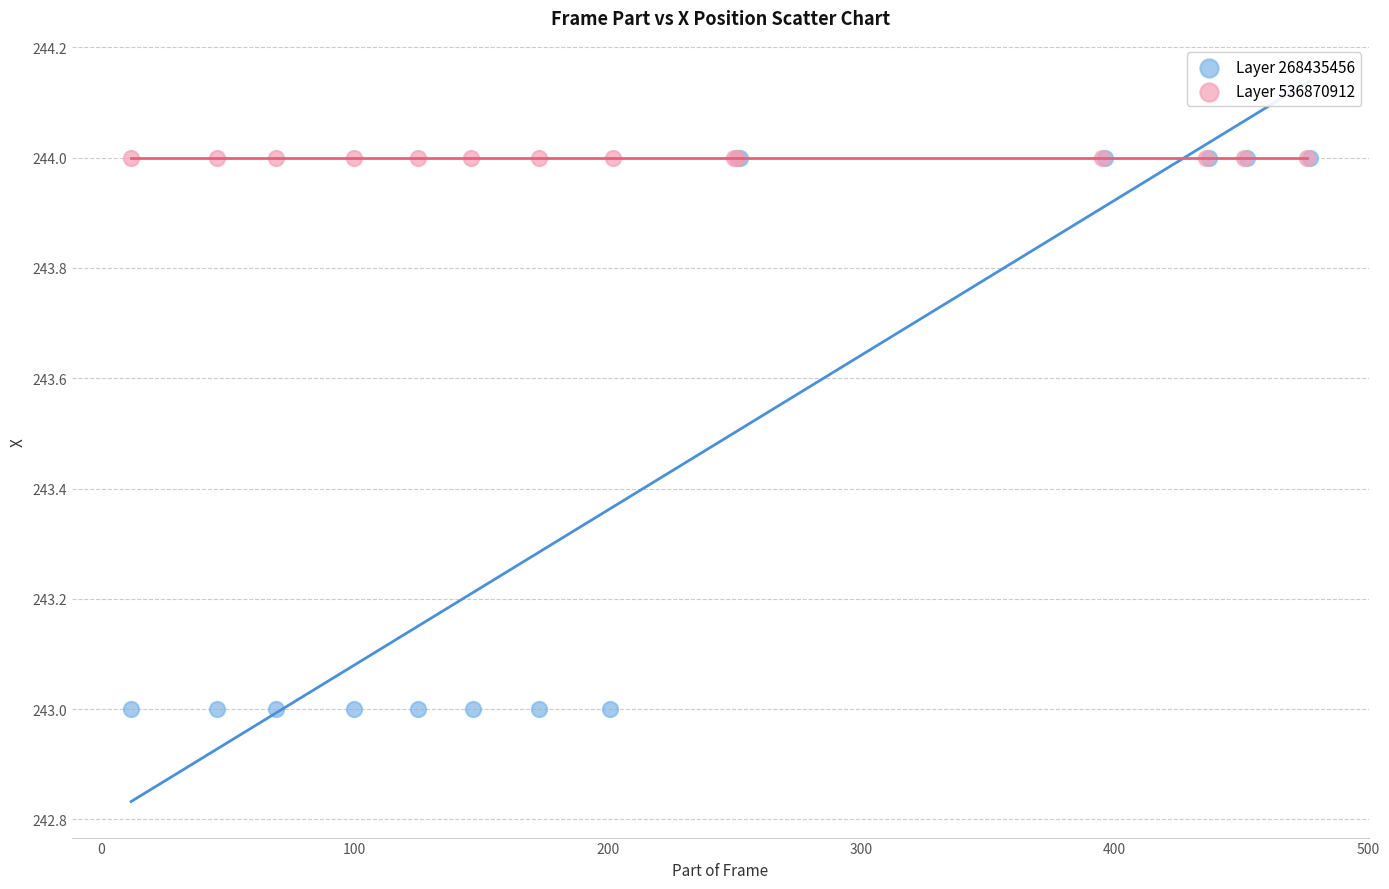

What are all the series names shown in the legend?

Layer 268435456, Layer 536870912